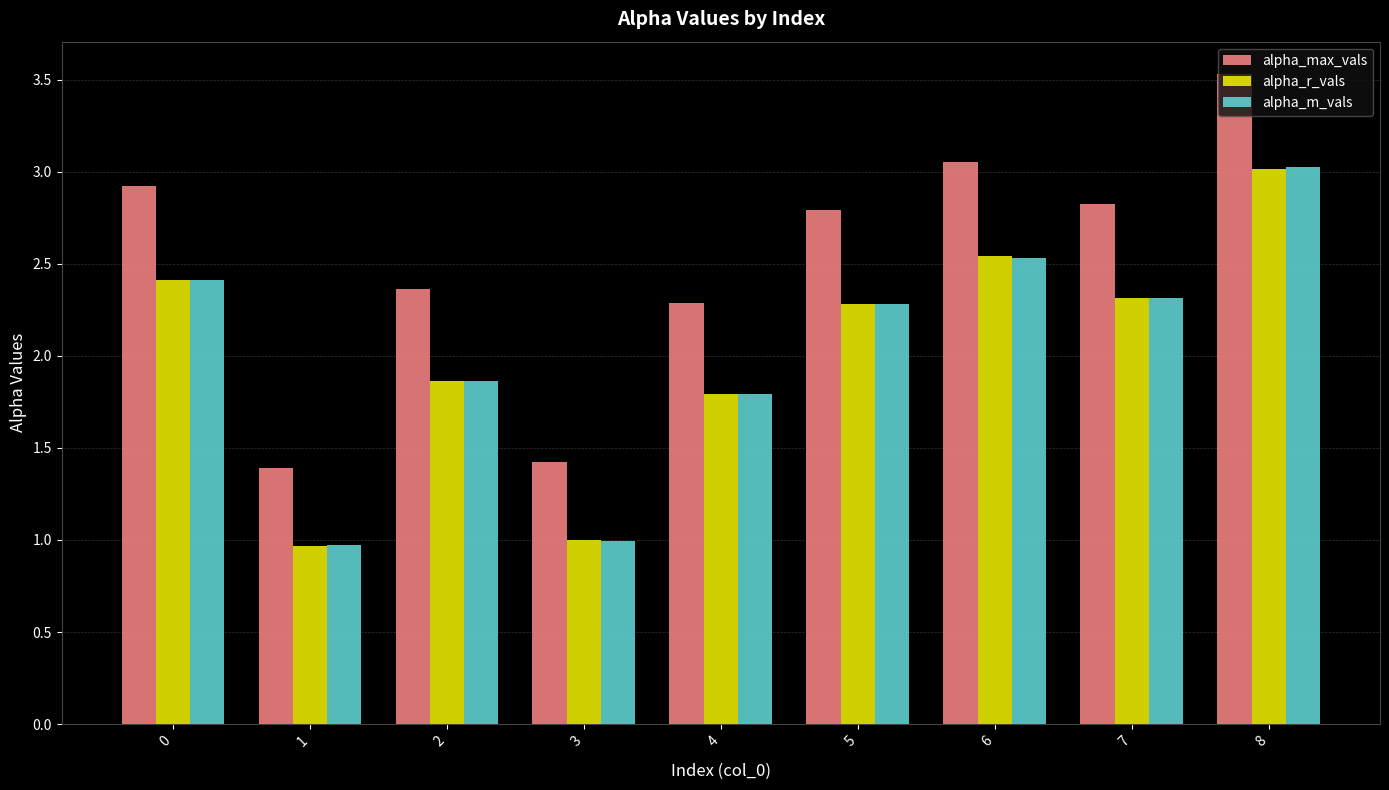

What is the average value of the alpha_m_vals series?

2.0